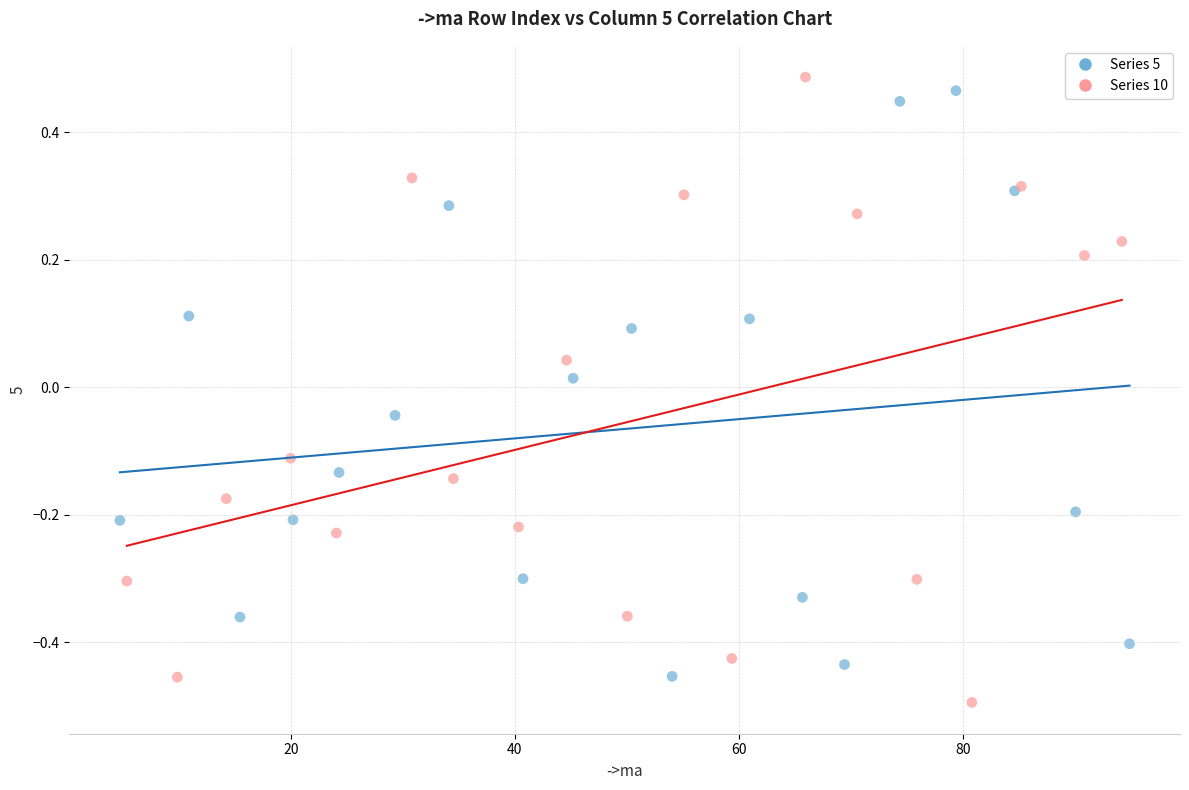

What are all the series names shown in the legend?

Series 5, Series 10